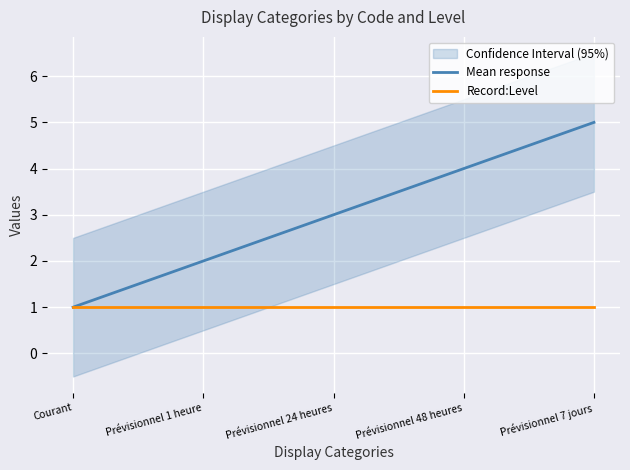

What is the difference between the Mean response values at Prévisionnel 1 heure and Prévisionnel 7 jours?

3